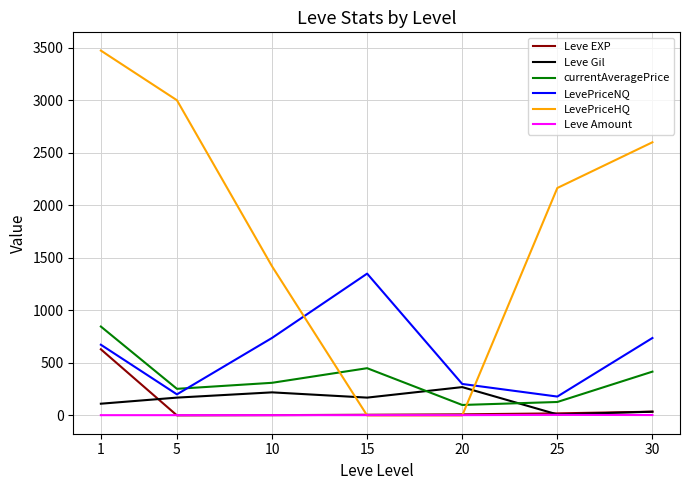

Is the value of LevePriceHQ at 15 greater than the value of currentAveragePrice at 25?

No